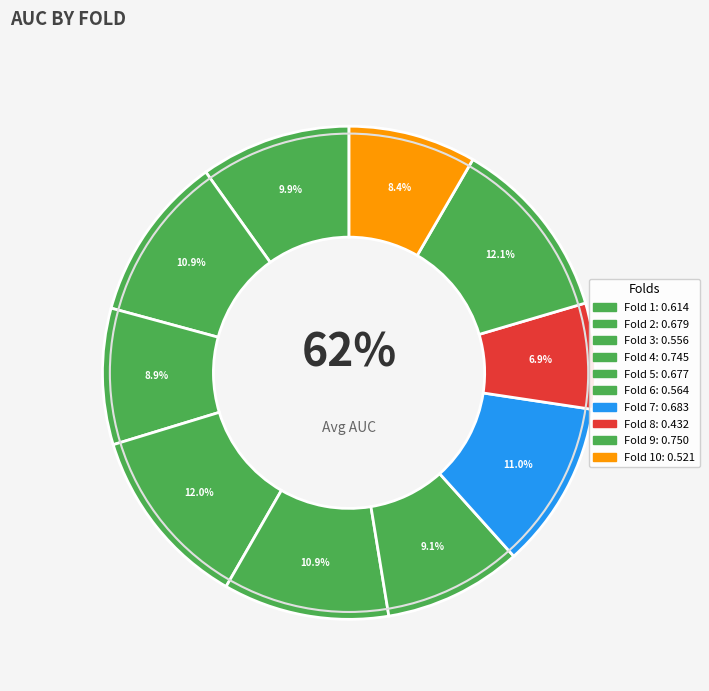

Is it true that 5 is 2% of the pie?

False